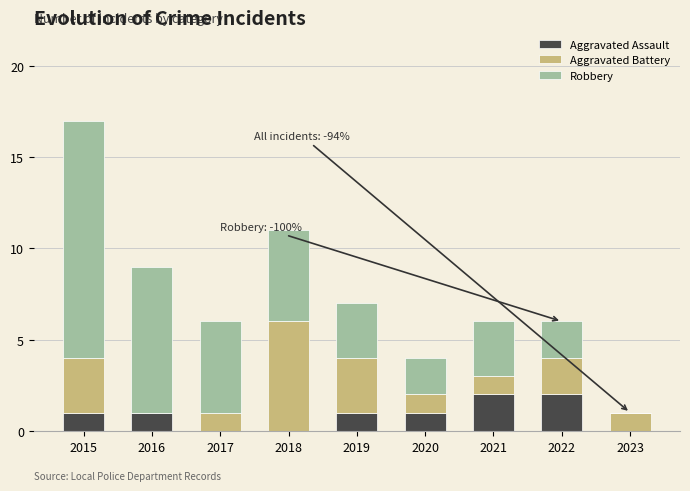

Are the bars horizontal?

No